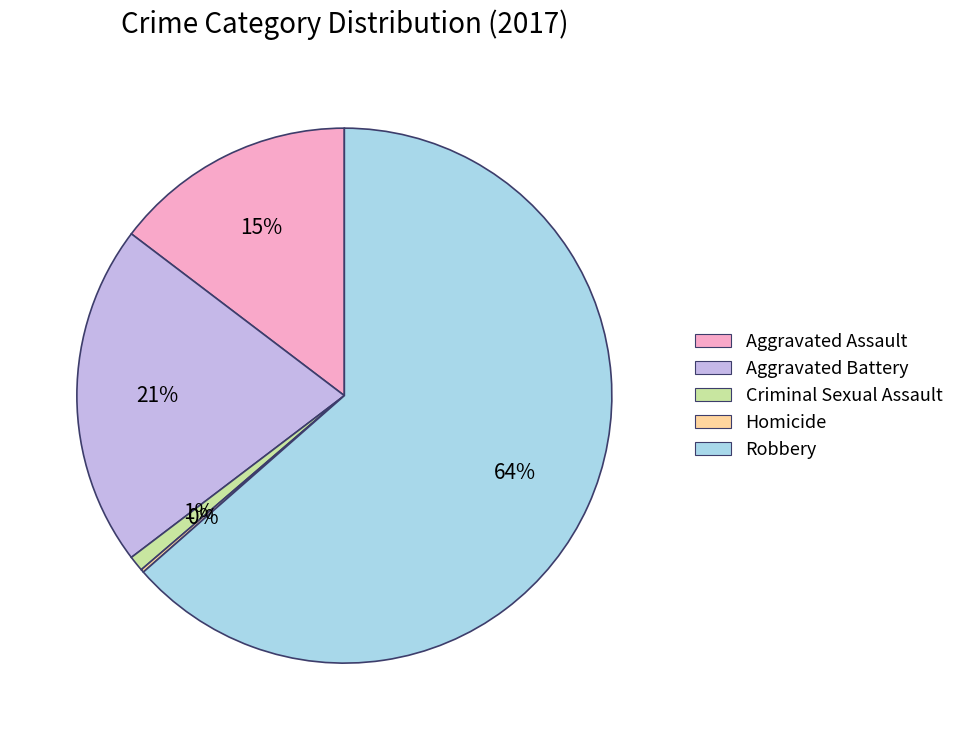

Which category has the biggest portion of the pie?

Robbery